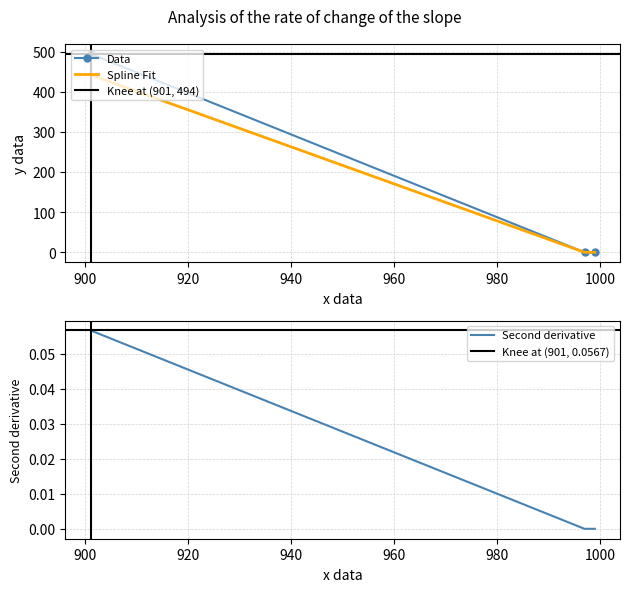

What is the highest value of the Data series?

494